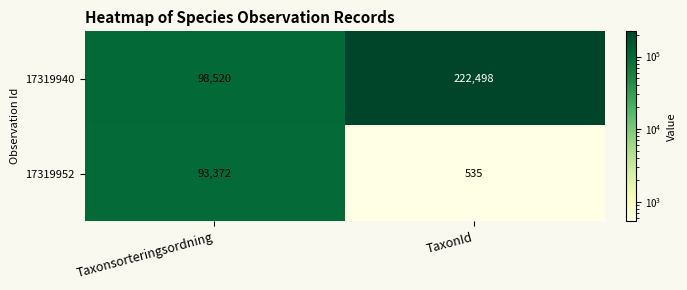

What is the sum of all 17319940 values?

321018